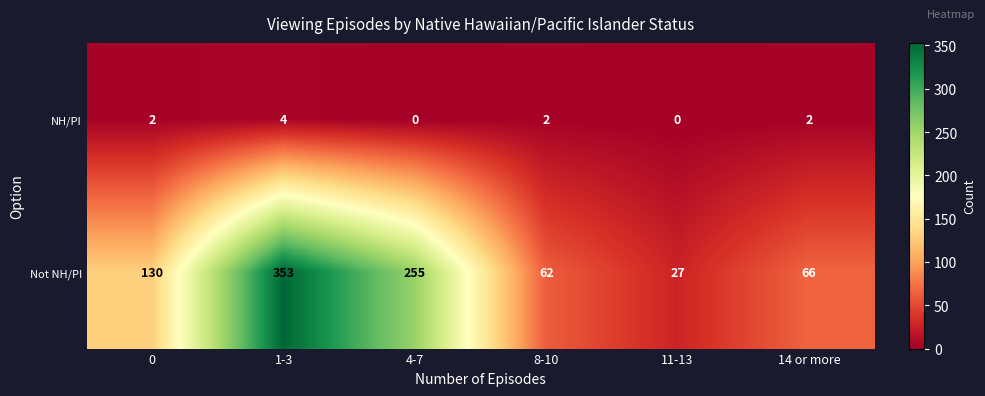

Reading left to right, what are all the values shown in this chart?

NH/PI: 2	4	0	2	0	2
Not NH/PI: 130	353	255	62	27	66